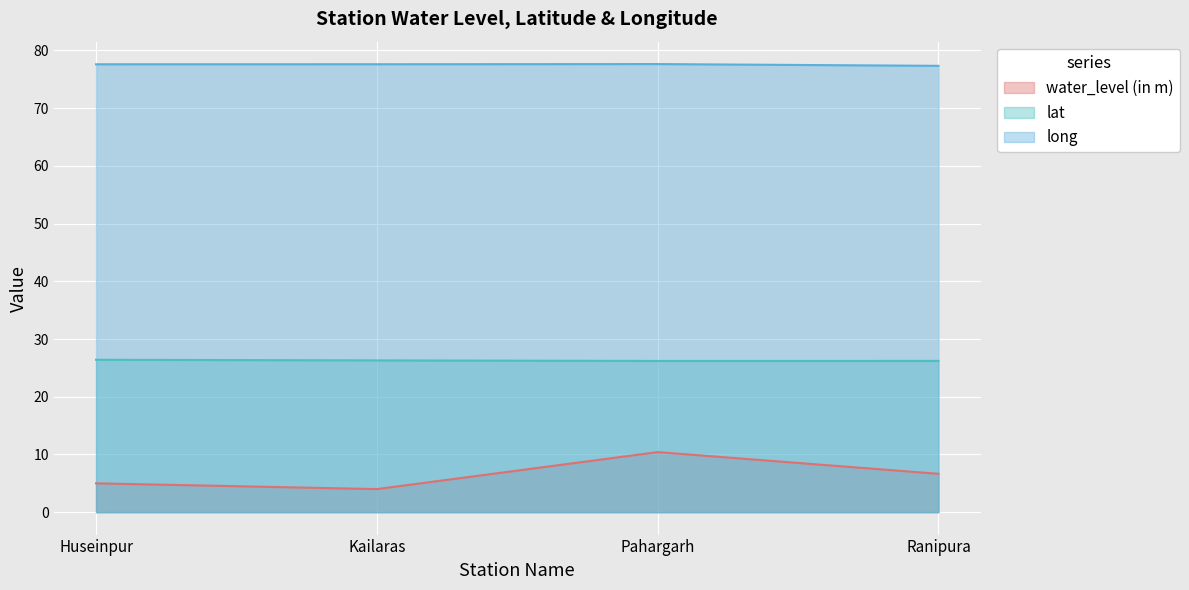

Which has a higher value, Huseinpur or Ranipura?

Ranipura